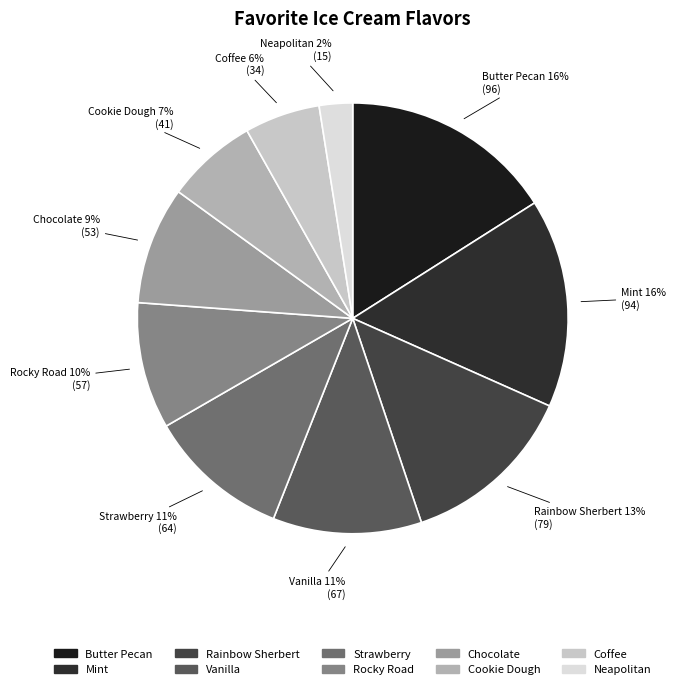

What percentage is the Mint slice, to the nearest percent?

16%